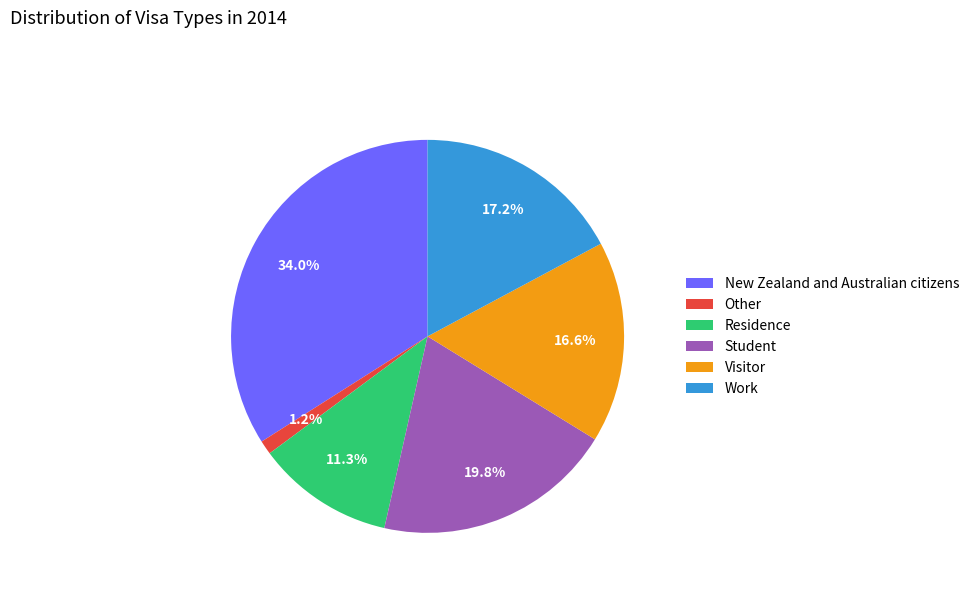

How many segments does this pie chart have?

6